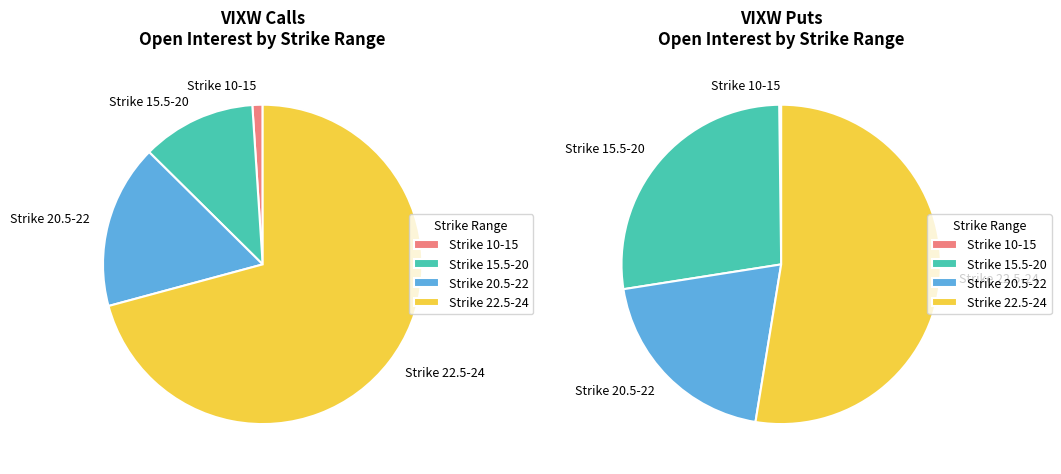

True or false: 16 accounts for 15% of the total.

False